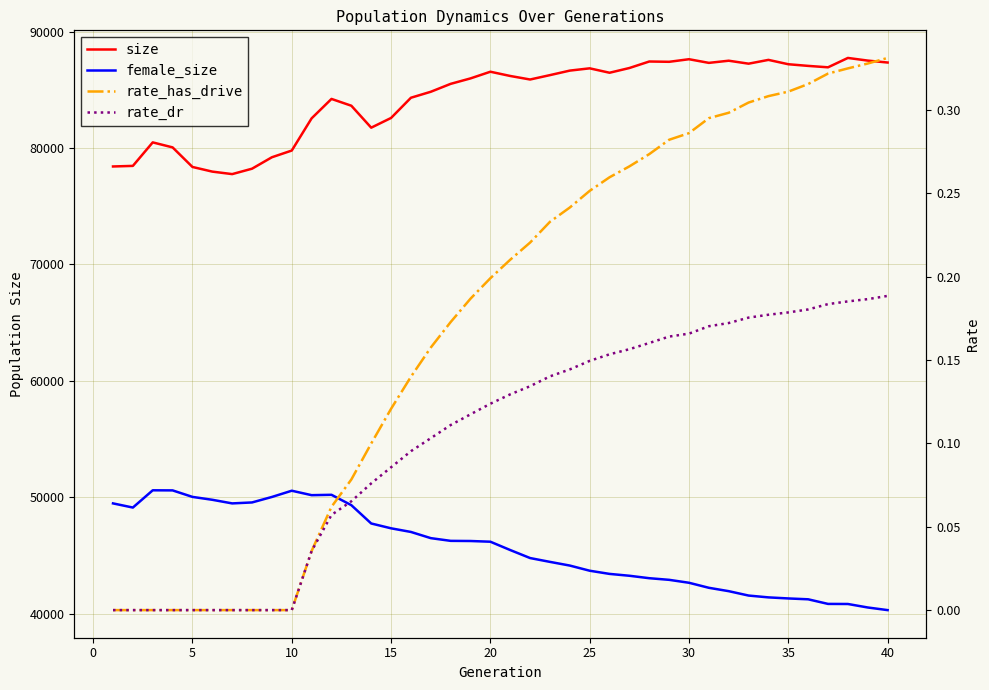

True or false: rate_has_drive has a value of 0.2 at 15.

False